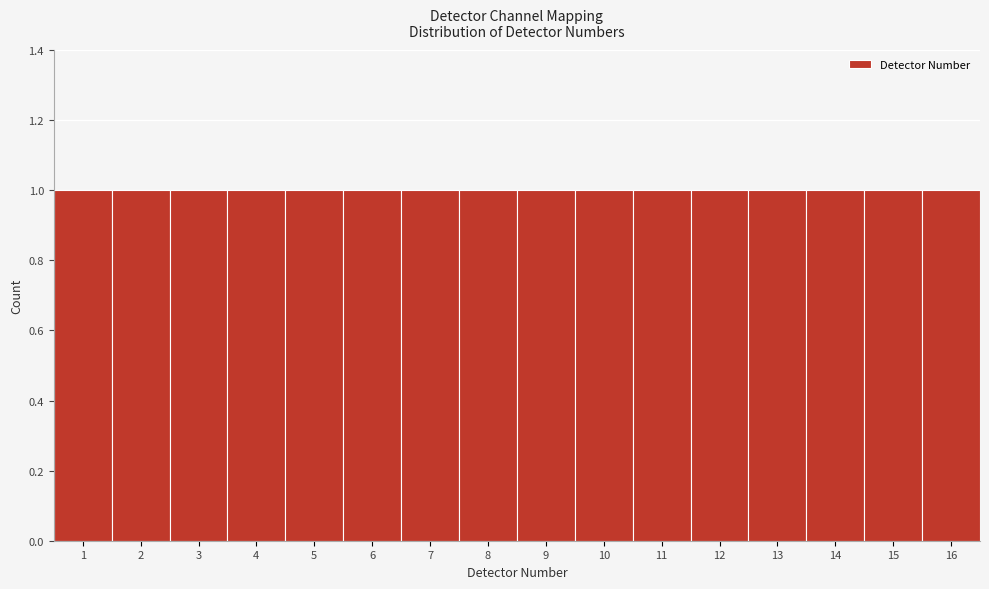

How tall is the bar that spans 15.5 to 16.5 on the x-axis? The values are not printed on the chart, so give them approximately, as read against the axis.

1